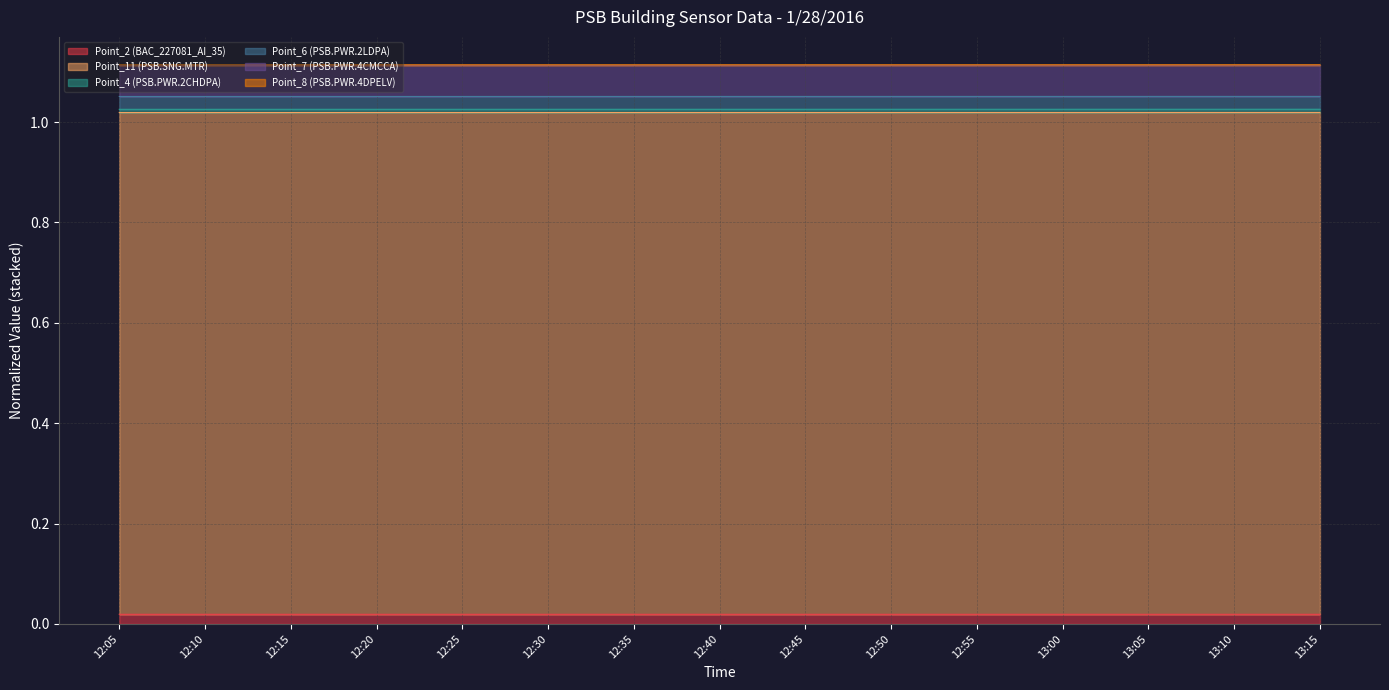

What is the total value across all series at 12:10?

1.1